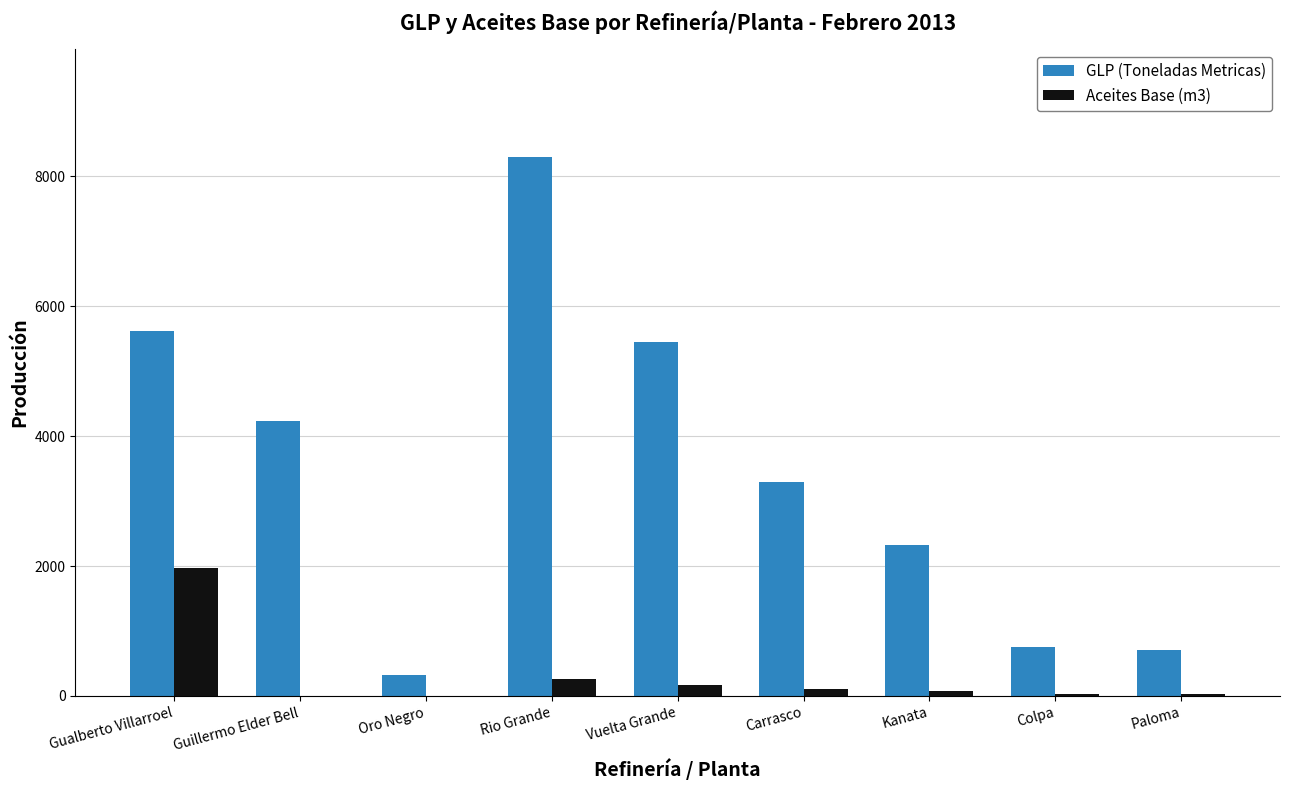

What is the total value across all series at Oro Negro?

318.8